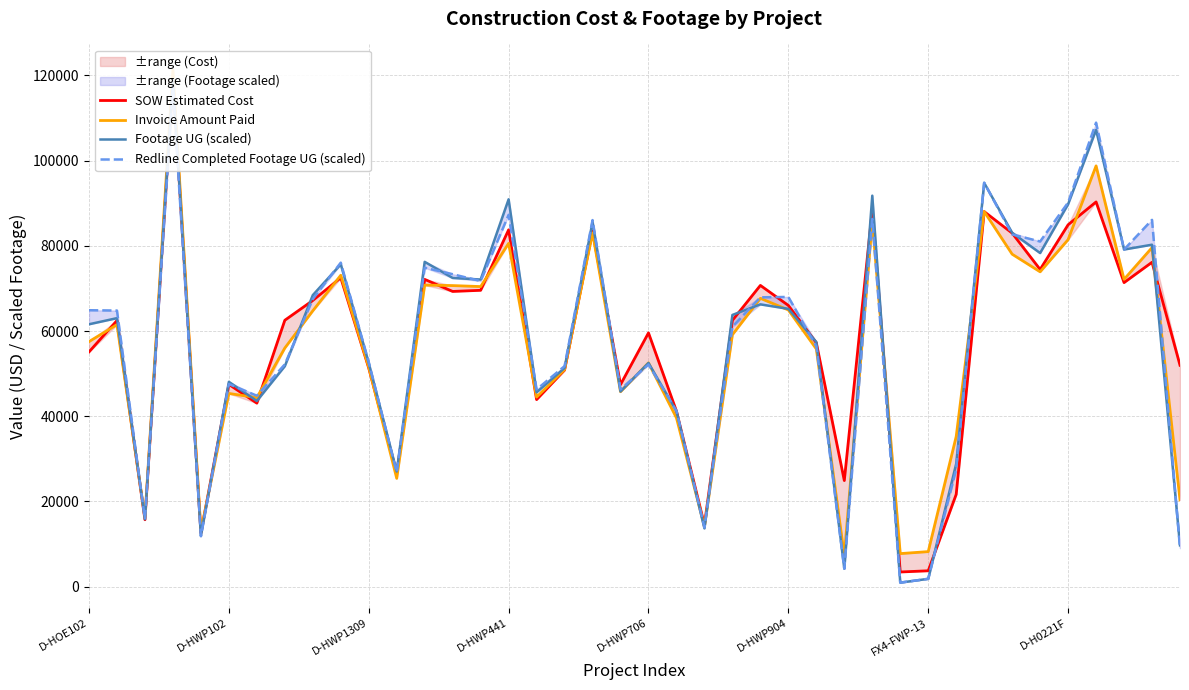

Reading left to right, extract all data points from this chart.

SOW Estimated Cost: 55089.0	62460.4	15690.1	119135.3	12601.5	47461.5	43064.0	62522.5	67171.5	72492.0	51295.0	26617.0	72118.0	69288.0	69555.0	83754.0	43895.5	50824.5	83462.0	47414.0	59562.5	41187.0	14497.5	62502.0	70705.5	66004.5	57237.0	24886.5	88491.8	3425.6	3707.3	21648.8	88033.5	82979.5	74446.0	84935.5	90302.0	71361.0	76139.5	51958.0
Invoice Amount Paid: 57509.0	61491.1	16153.8	121256.6	13008.1	45340.0	44346.0	56001.0	64739.0	73087.5	51485.5	25405.0	70778.0	70664.0	70432.0	80572.5	44479.5	50928.5	83033.0	45744.0	52525.5	39597.5	14042.0	59129.5	67666.0	64943.5	55777.0	7262.0	85791.2	7741.4	8209.7	35235.0	88045.5	78032.0	73894.0	81445.0	98764.5	72125.0	79581.5	20330.3
Footage UG (scaled): 61579.6	63018.4	15815.1	119135.3	11956.8	48069.2	43574.3	51736.5	68417.5	75650.2	52487.8	27007.9	76235.9	72454.0	72084.8	90917.7	45598.9	51316.3	85607.8	45802.7	52500.5	41193.1	13663.1	63769.7	66252.8	65195.9	57402.9	4202.1	91770.9	929.6	1820.9	28828.8	94763.2	83073.8	78298.7	89758.9	107216.7	79126.4	80259.7	9677.5
Redline Completed Footage UG (scaled): 64877.5	64801.1	15827.8	117174.3	11816.8	47547.2	44809.4	52169.4	67487.9	76044.9	52691.5	26816.9	74860.7	73332.6	71728.2	87275.9	46273.8	51749.2	86040.7	46299.3	52131.2	41256.8	13892.3	61006.5	67908.1	67997.3	56358.8	4202.1	86308.2	929.6	1820.9	27542.7	94826.9	82666.3	81011.0	90166.4	108910.2	79126.4	86091.7	9015.4